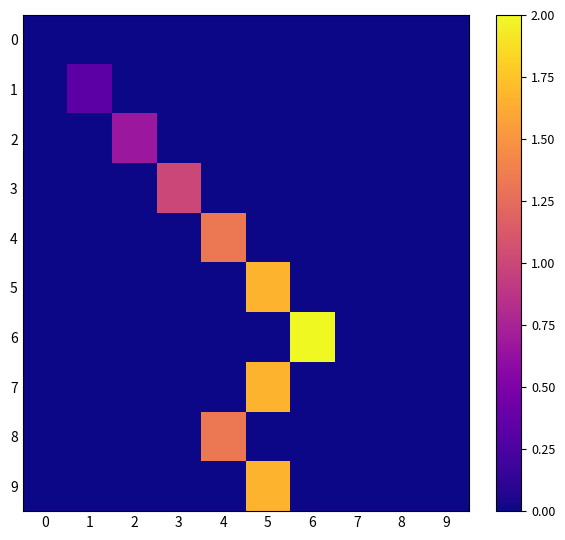

Reading left to right, list all the values displayed in this chart.

row_0: 0.0	0.0	0.0	0.0	0.0	0.0	0.0	0.0	0.0	0.0
row_1: 0.0	0.3	0.0	0.0	0.0	0.0	0.0	0.0	0.0	0.0
row_2: 0.0	0.0	0.7	0.0	0.0	0.0	0.0	0.0	0.0	0.0
row_3: 0.0	0.0	0.0	1.0	0.0	0.0	0.0	0.0	0.0	0.0
row_4: 0.0	0.0	0.0	0.0	1.3	0.0	0.0	0.0	0.0	0.0
row_5: 0.0	0.0	0.0	0.0	0.0	1.7	0.0	0.0	0.0	0.0
row_6: 0.0	0.0	0.0	0.0	0.0	0.0	2.0	0.0	0.0	0.0
row_7: 0.0	0.0	0.0	0.0	0.0	1.7	0.0	0.0	0.0	0.0
row_8: 0.0	0.0	0.0	0.0	1.3	0.0	0.0	0.0	0.0	0.0
row_9: 0.0	0.0	0.0	0.0	0.0	1.7	0.0	0.0	0.0	0.0